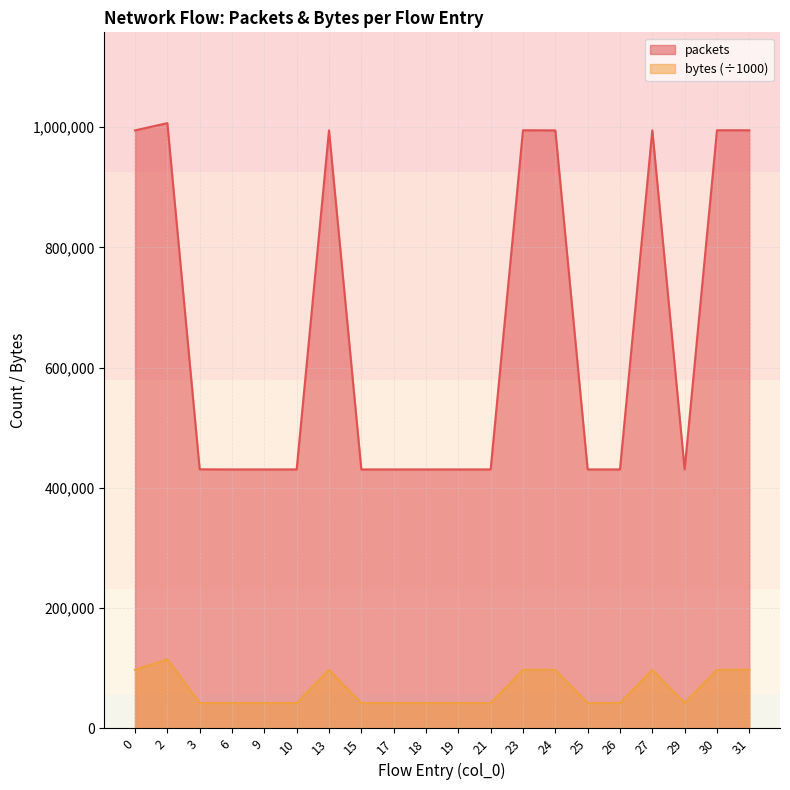

What is the average value of the bytes series?

65185.9